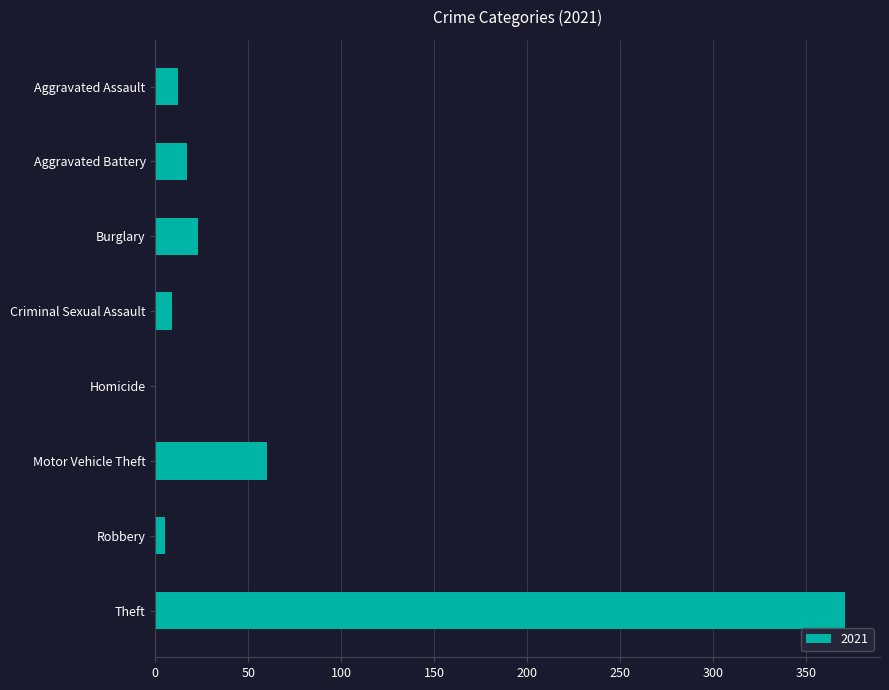

Are the bars horizontal?

Yes